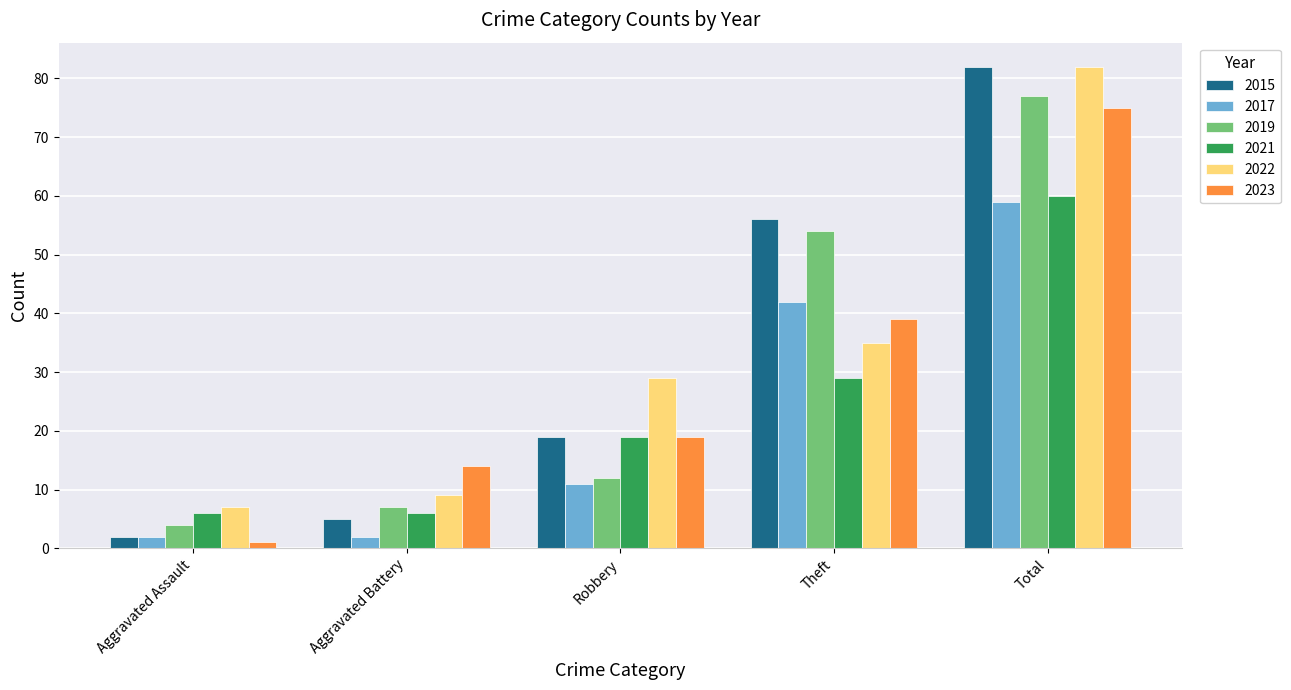

What is the difference between the highest and lowest values at Total?

23